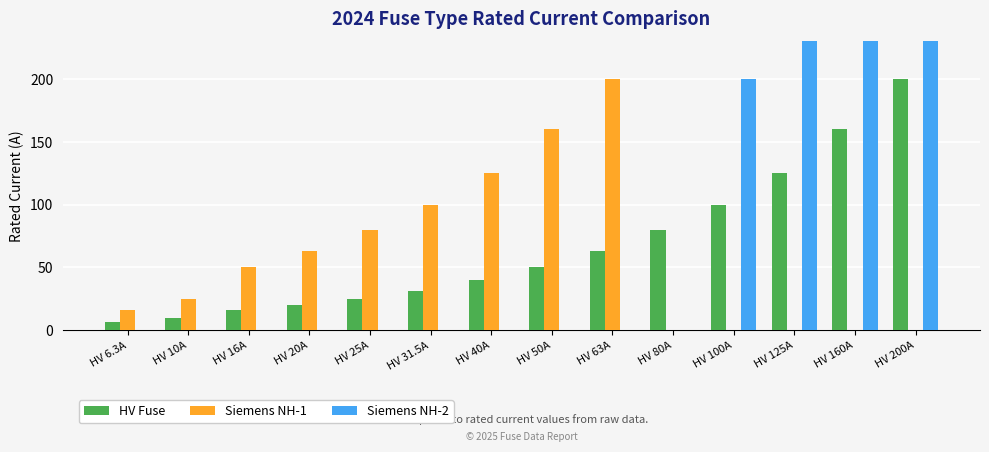

Reading right to left, list all the values displayed in this chart.

HV Fuse: HV 200A=200.0	HV 160A=160.0	HV 125A=125.0	HV 100A=100.0	HV 80A=80.0	HV 63A=63.0	HV 50A=50.0	HV 40A=40.0	HV 31.5A=31.5	HV 25A=25.0	HV 20A=20.0	HV 16A=16.0	HV 10A=10.0	HV 6.3A=6.3
Siemens NH-1: HV 200A=0.0	HV 160A=0.0	HV 125A=0.0	HV 100A=0.0	HV 80A=0.0	HV 63A=200.0	HV 50A=160.0	HV 40A=125.0	HV 31.5A=100.0	HV 25A=80.0	HV 20A=63.0	HV 16A=50.0	HV 10A=25.0	HV 6.3A=16.0
Siemens NH-2: HV 200A=400.0	HV 160A=315.0	HV 125A=250.0	HV 100A=200.0	HV 80A=0.0	HV 63A=0.0	HV 50A=0.0	HV 40A=0.0	HV 31.5A=0.0	HV 25A=0.0	HV 20A=0.0	HV 16A=0.0	HV 10A=0.0	HV 6.3A=0.0